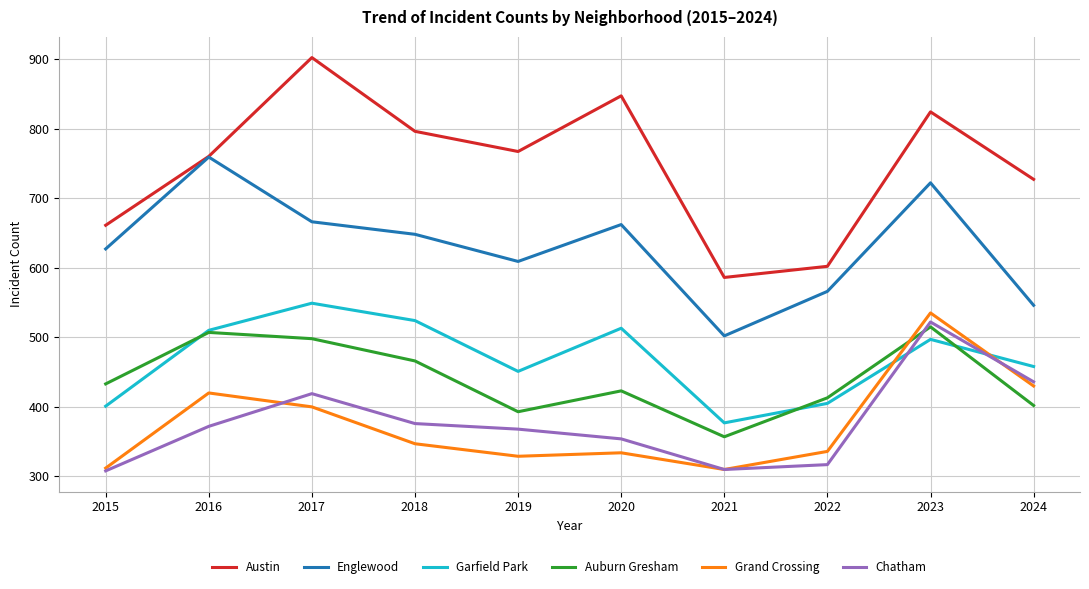

Is it true that Austin equals 349 at 2019?

False